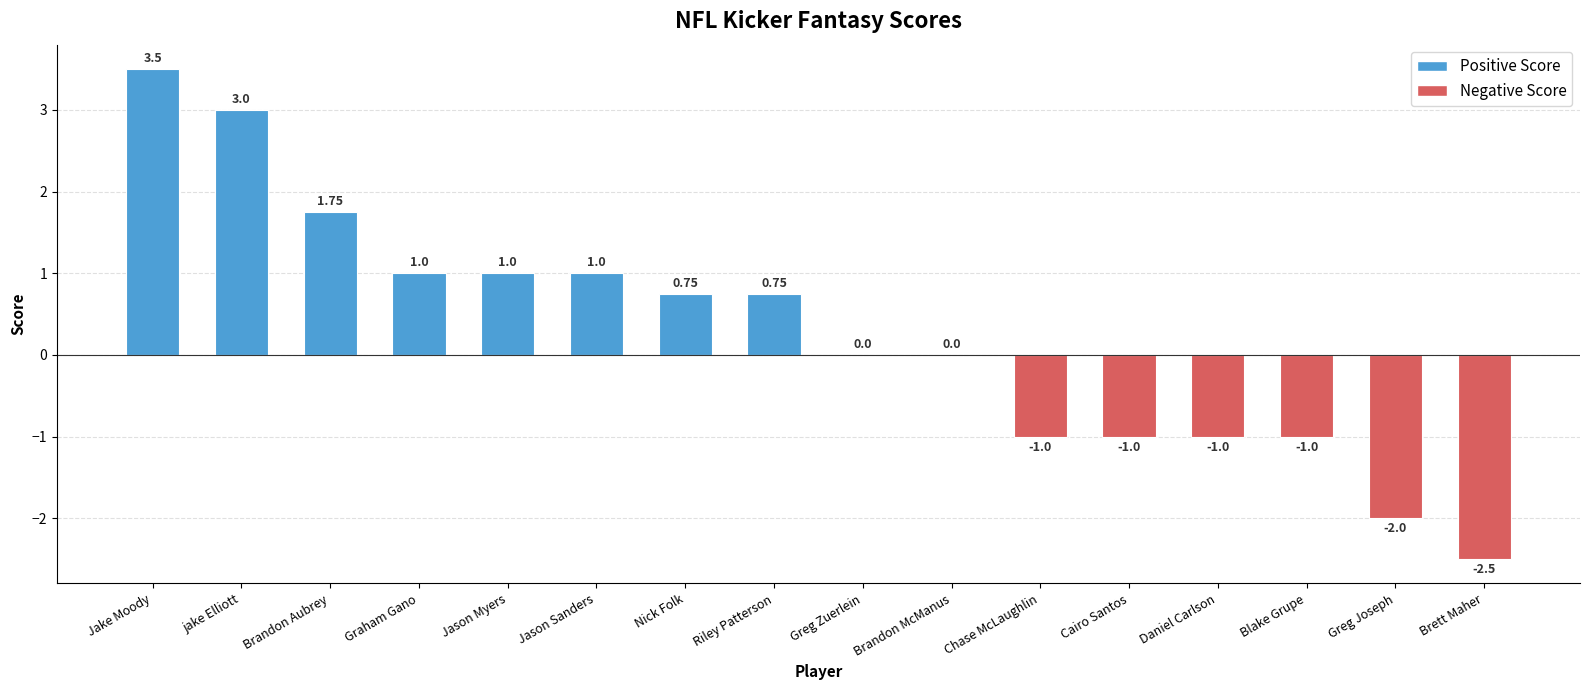

Does the chart contain stacked bars?

No